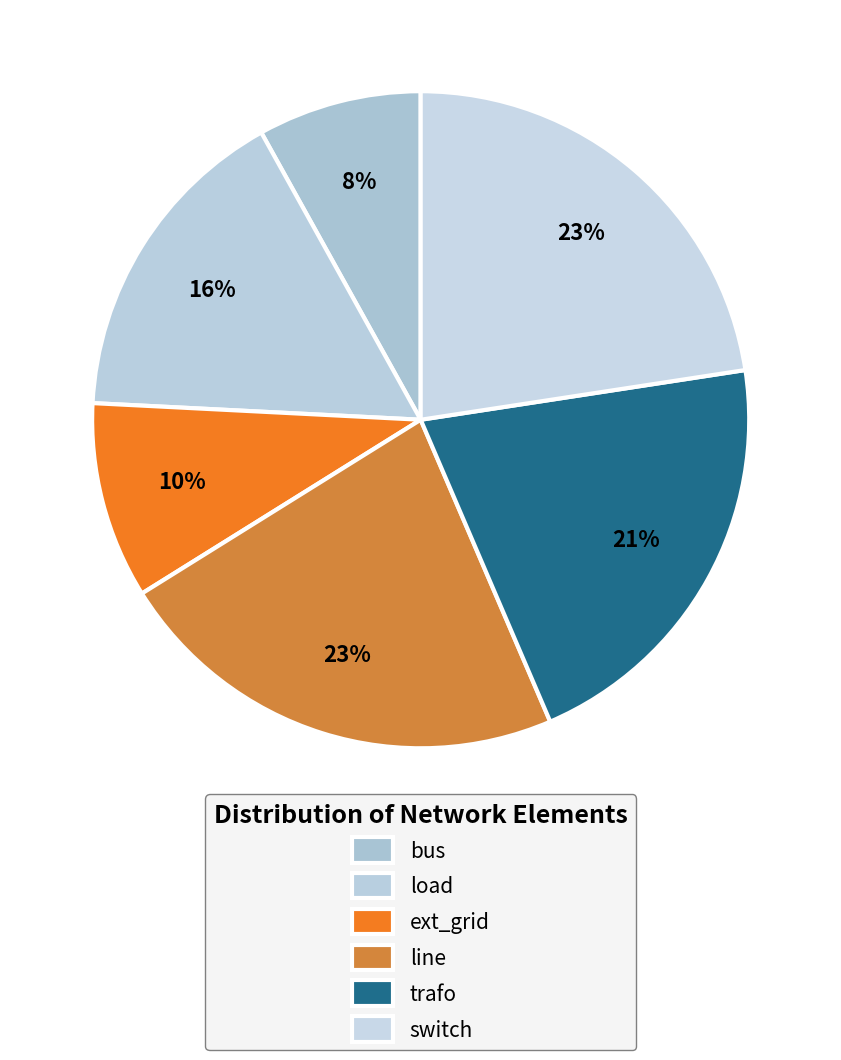

How many segments does this pie chart have?

6